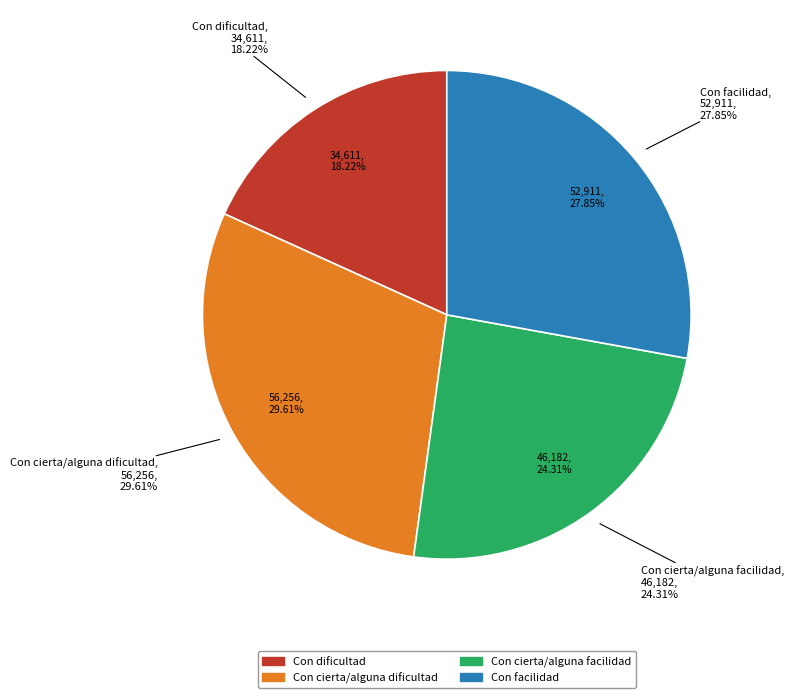

The Con dificultad slice represents 18% of the pie. True or false?

True